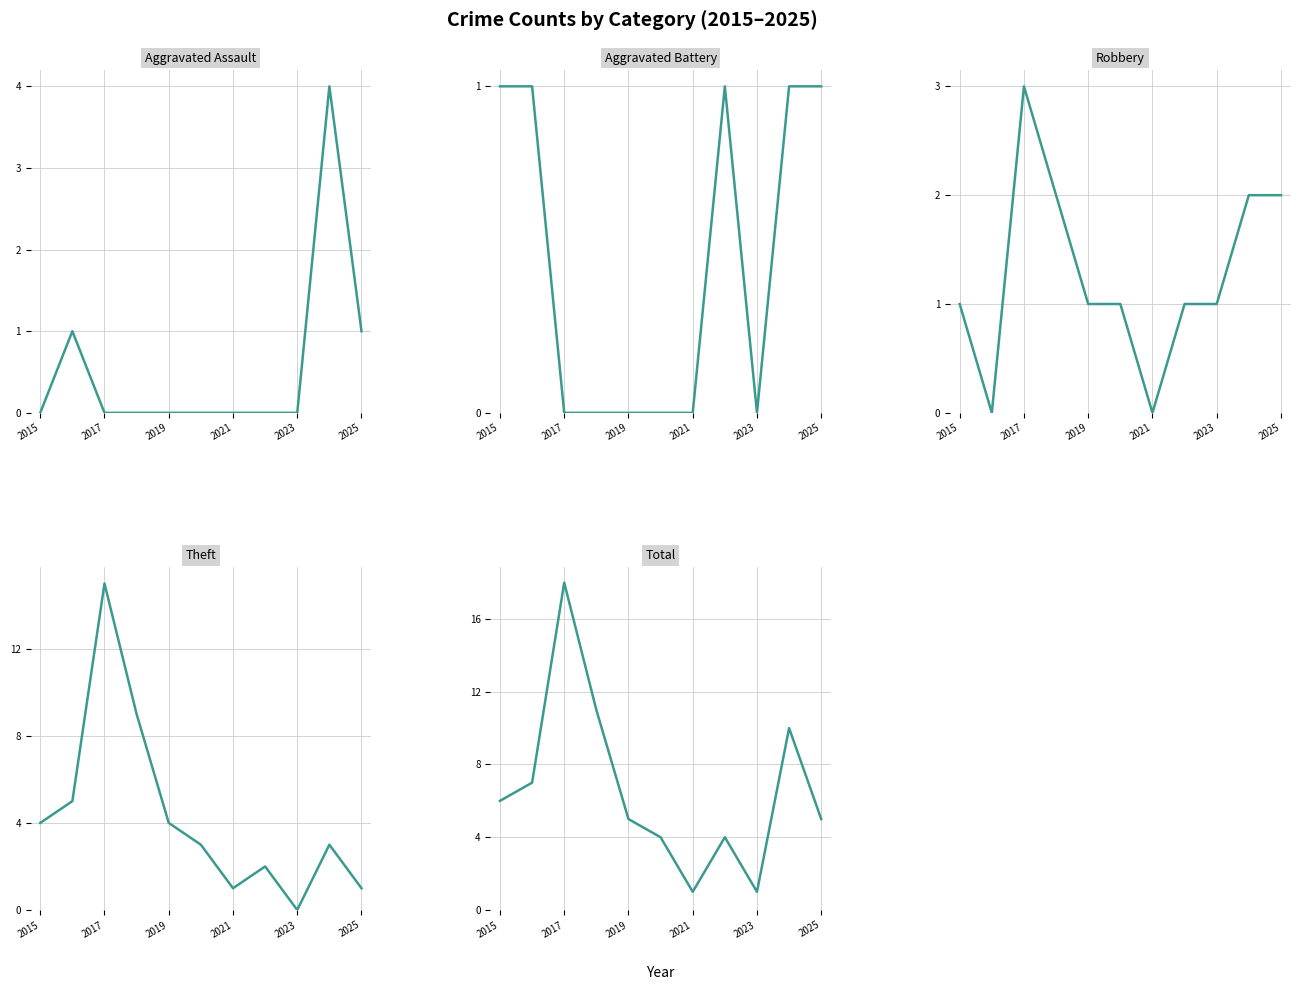

Count the number of data series in this chart.

5